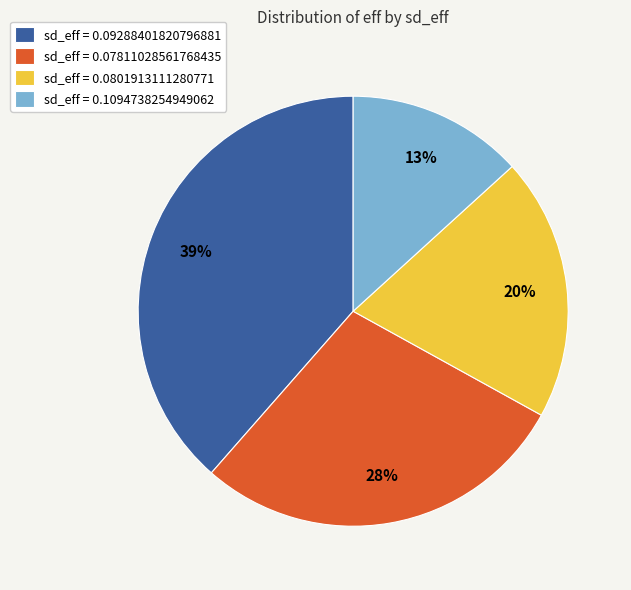

True or false: sd_eff = 0.07811028561768435 accounts for 28% of the total.

True